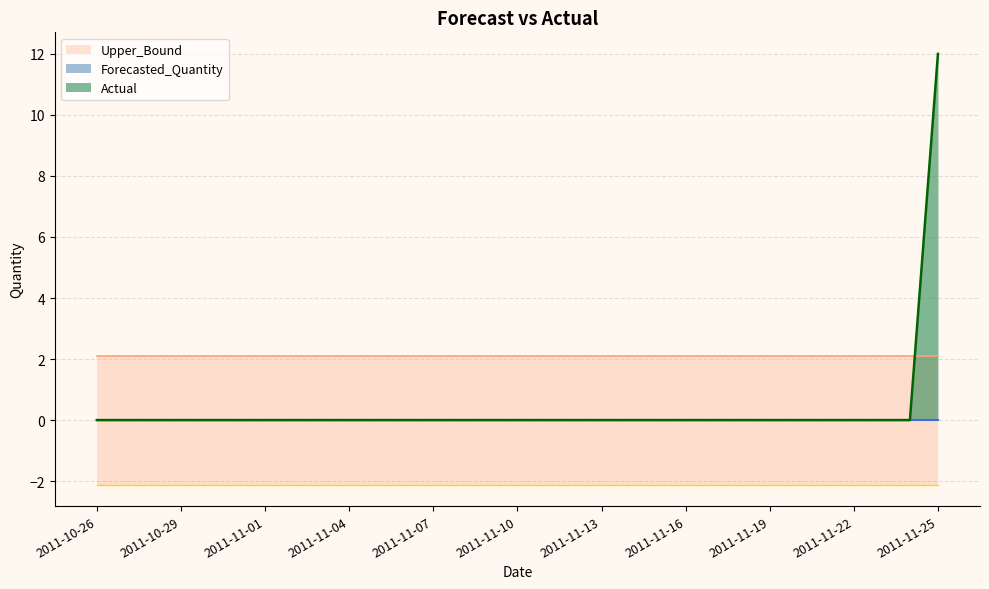

True or false: Lower_Bound and Forecasted_Quantity intersect in this chart.

False